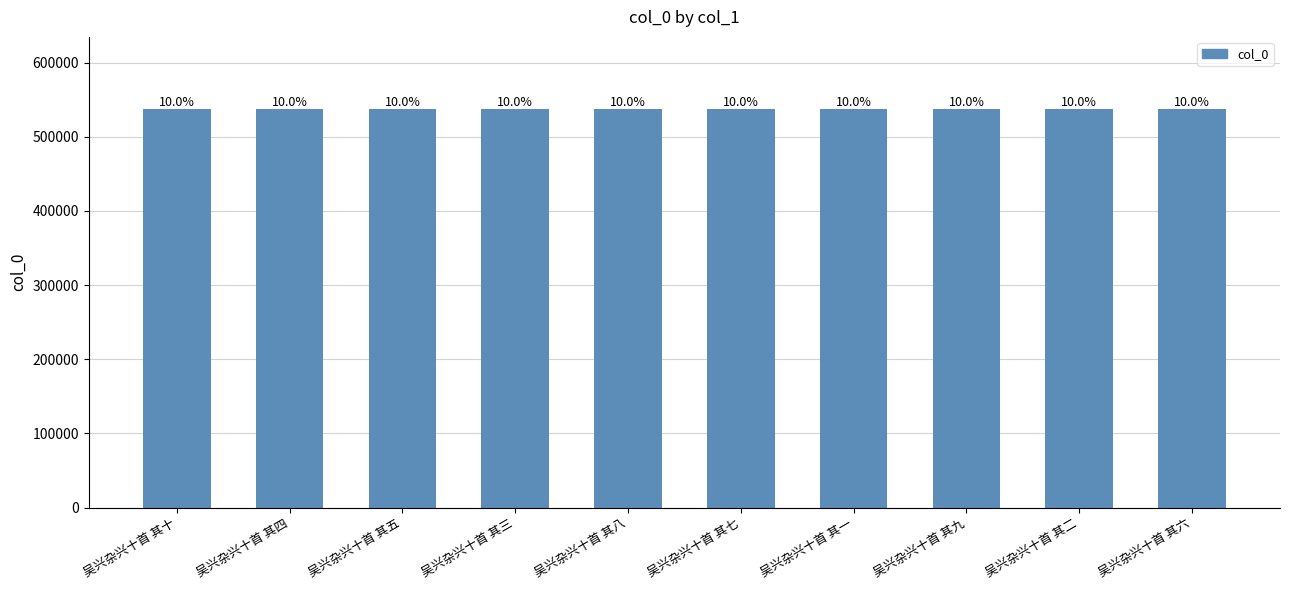

Are the bars horizontal?

No